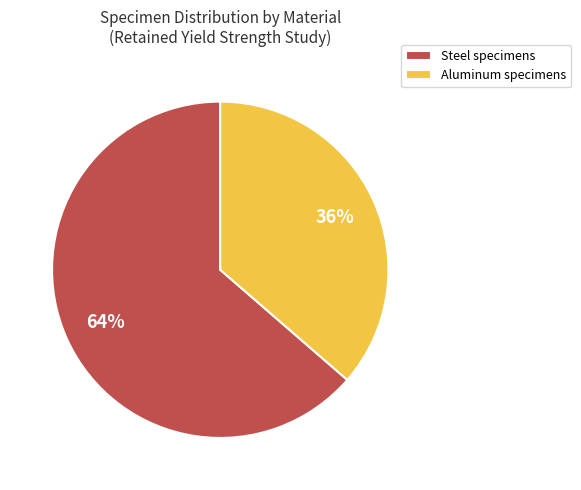

To the nearest percent, what portion does Aluminum represent?

36%